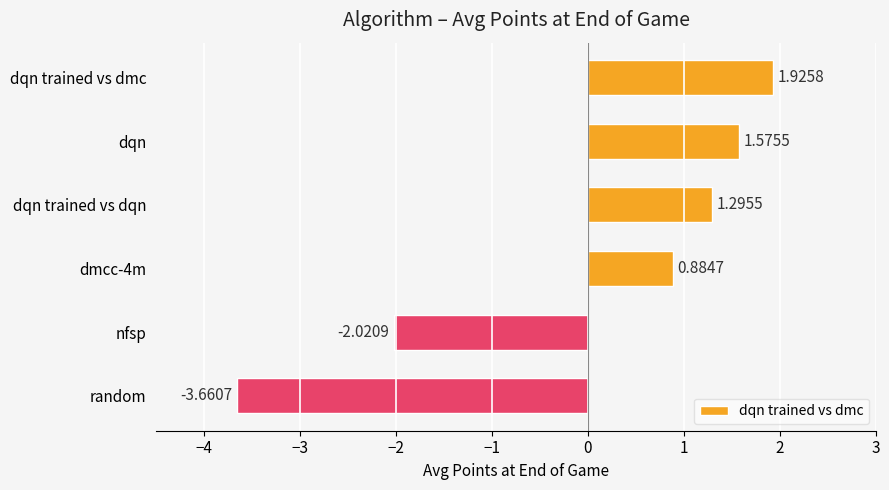

Which label corresponds to the smallest value in the chart?

random